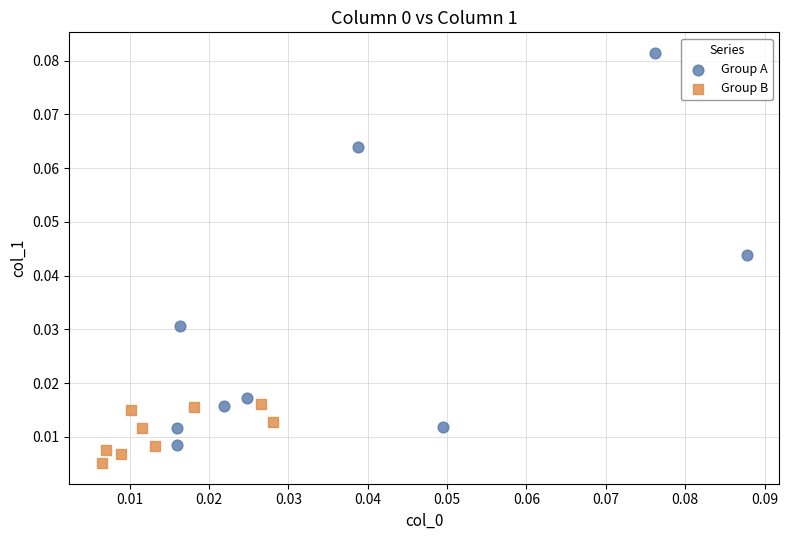

Which series reaches the minimum Y coordinate?

Group B